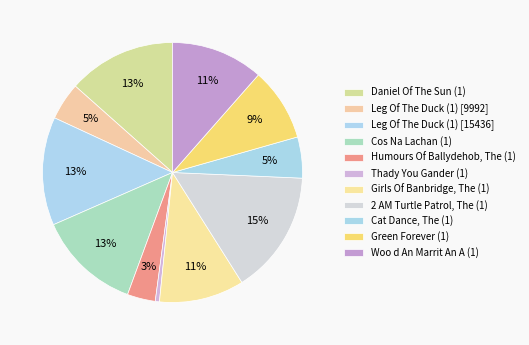

How many segments does this pie chart have?

11